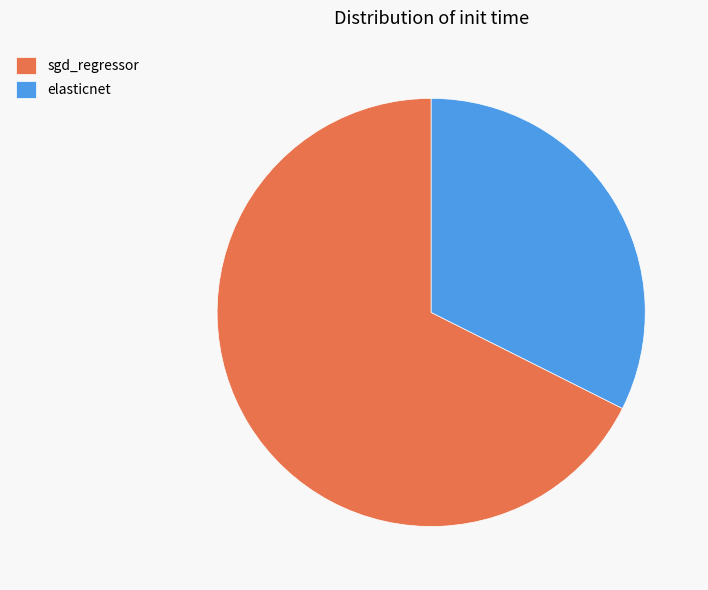

True or false: elasticnet accounts for 32% of the total.

True